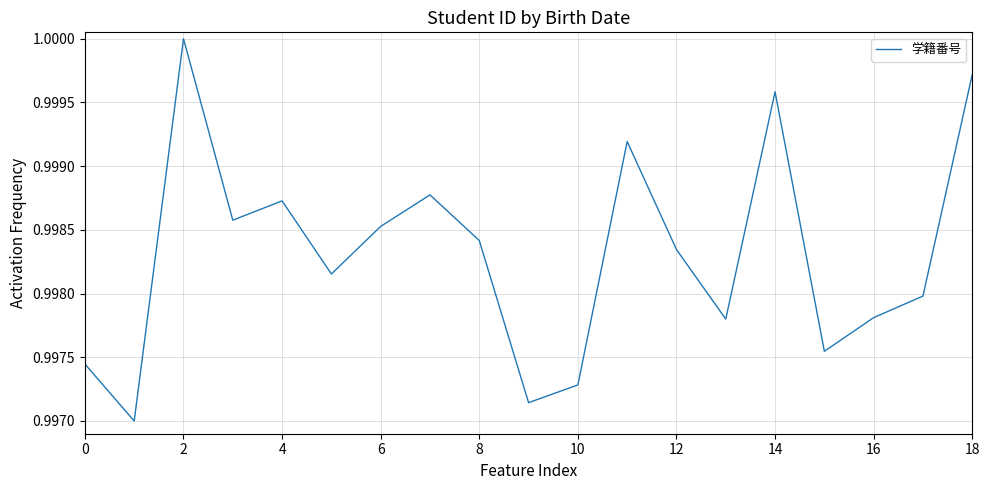

Is it true that the value at 2 is 0.7?

False